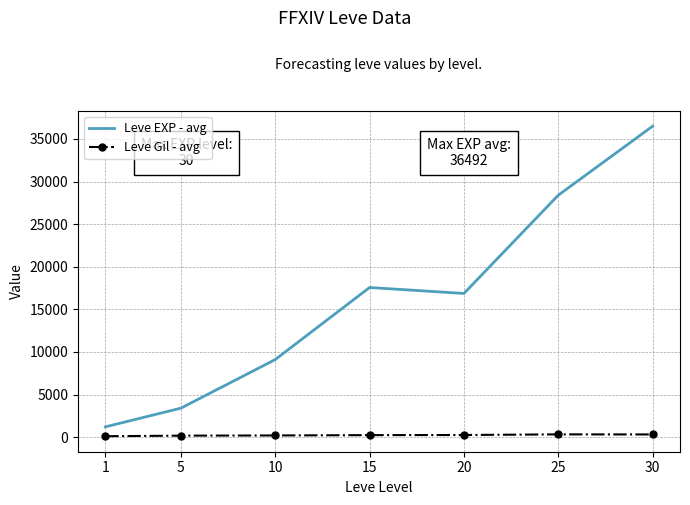

What is the difference between the second highest and minimum values in the Leve EXP - avg series?

27180.0